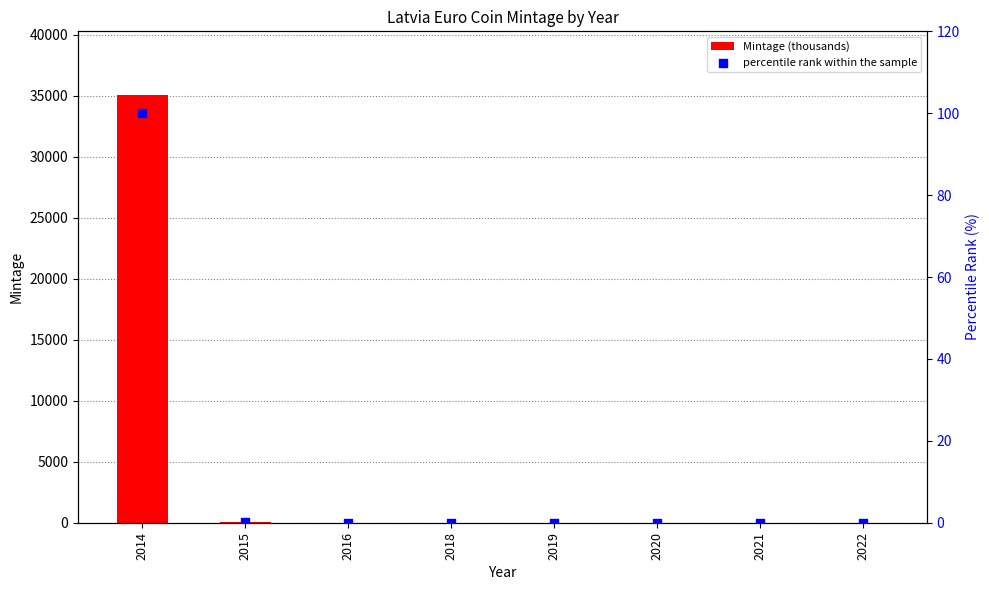

What is the total value across all series at 2020?

7.0